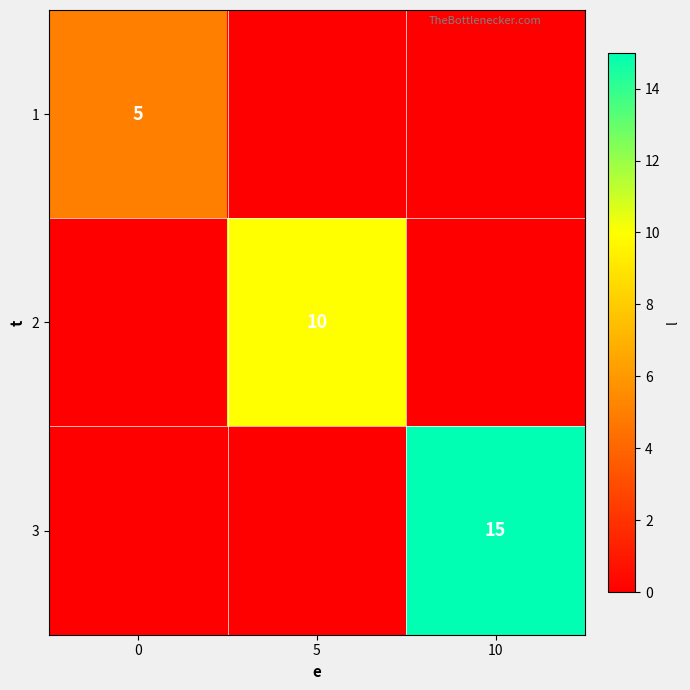

True or false: 1 has a value of 2 at 0.

False